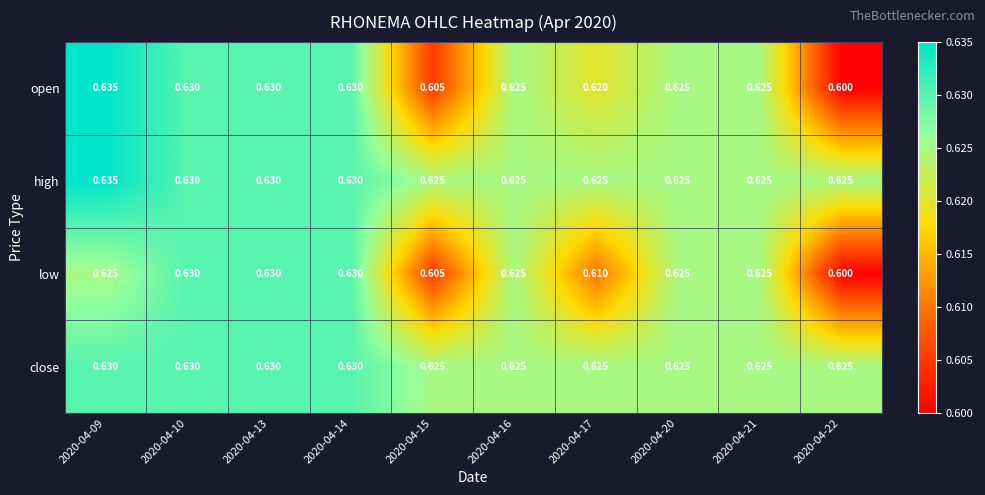

Which series has the widest spread of values?

open